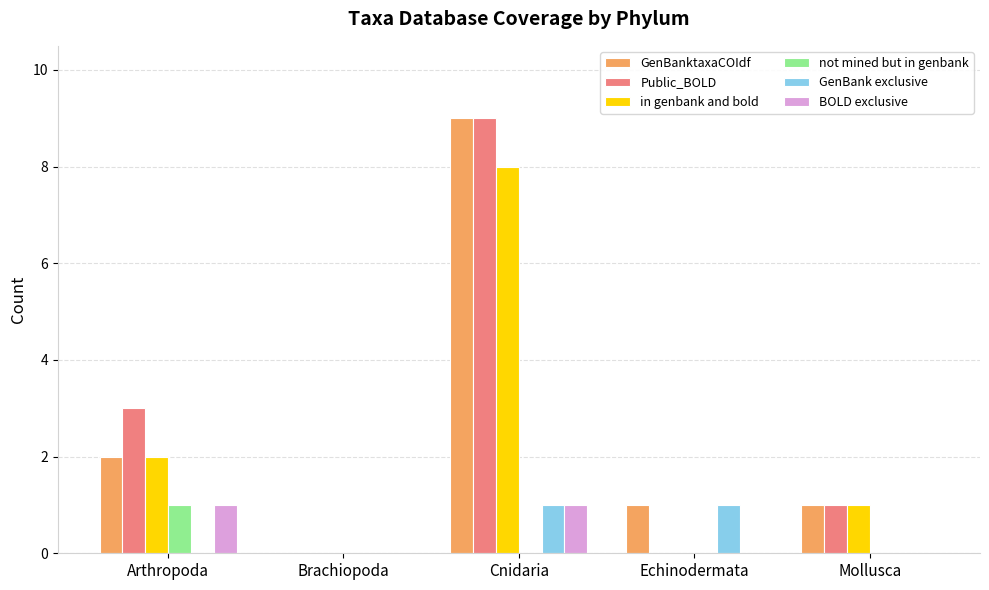

How many groups of bars are there?

5